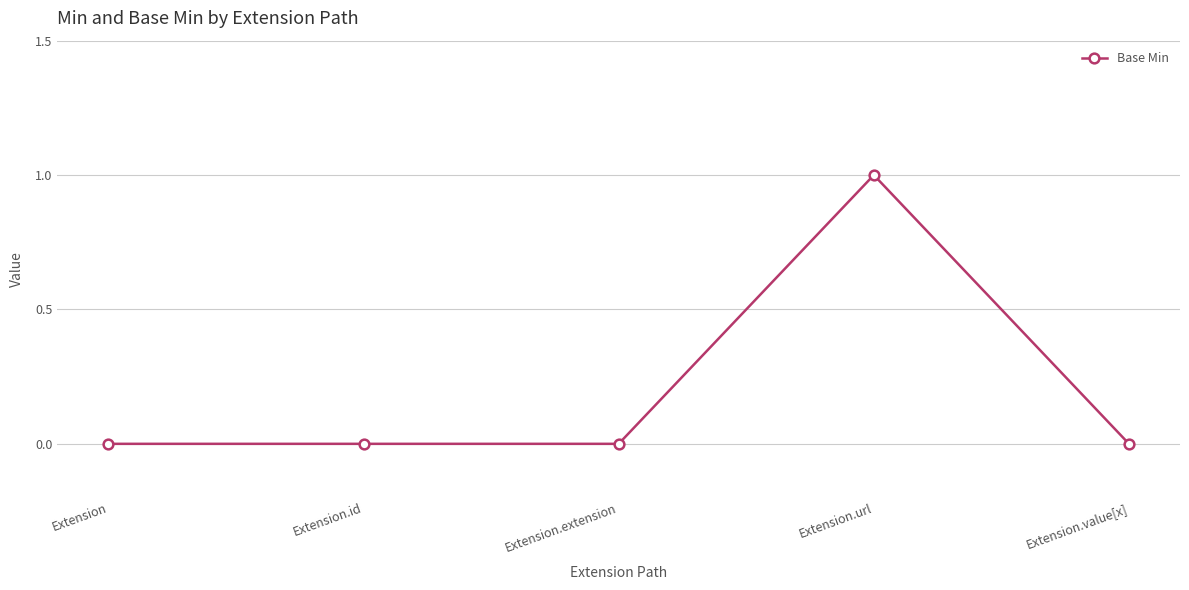

Which category has the highest value across all series?

Extension.url